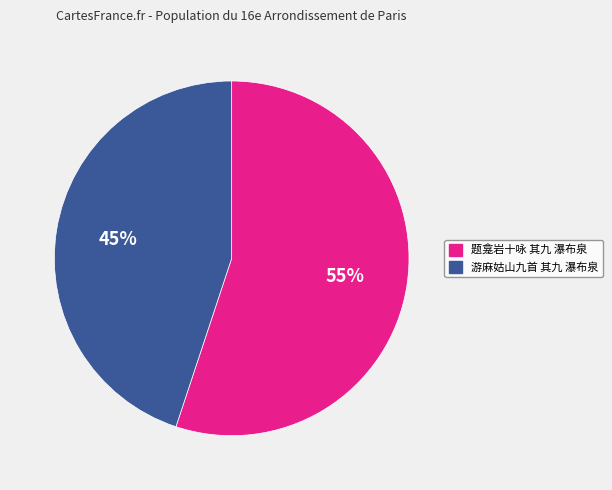

Which category has the biggest portion of the pie?

题龛岩十咏 其九 瀑布泉